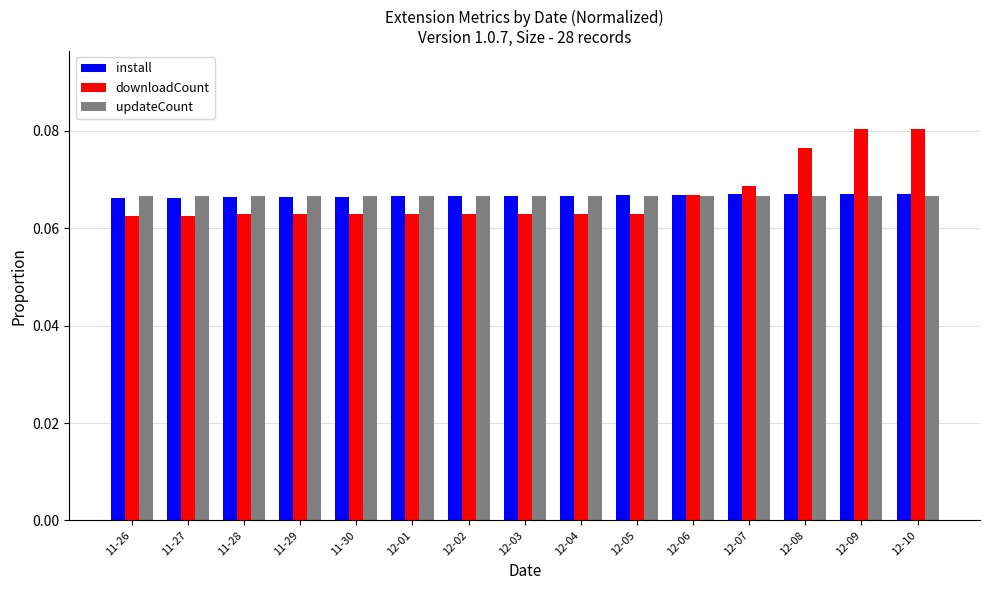

How many downloadCount values are between 0 and 1?

15